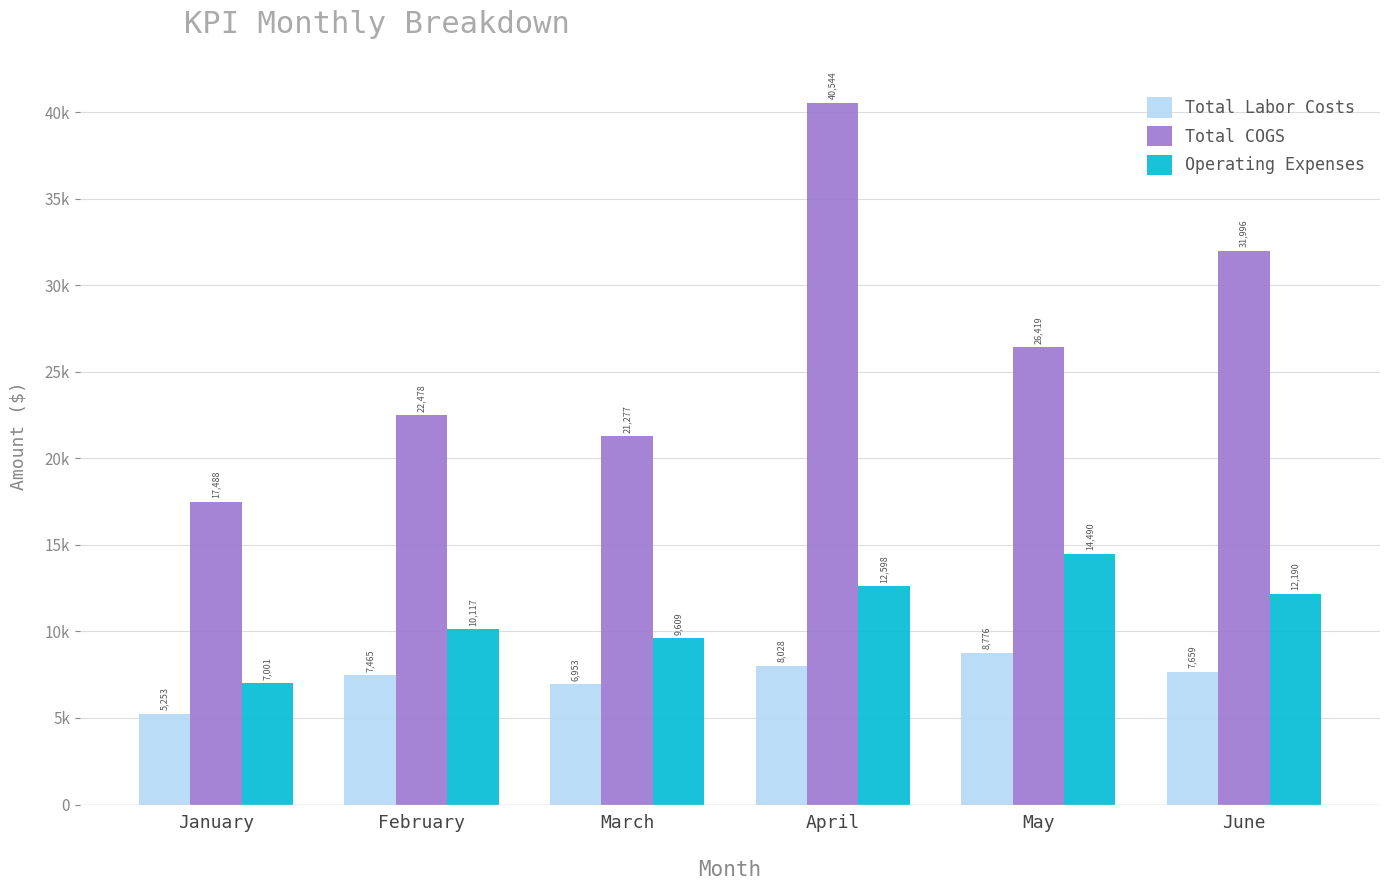

Reading right to left, extract all data points from this chart.

Total Labor Costs: 7659.9	8776.5	8028.1	6953.7	7465.7	5253.9
Total COGS: 31996.1	26419.4	40544.4	21277.3	22478.9	17488.5
Operating Expenses: 12190.6	14490.4	12598.8	9609.0	10118.0	7001.1